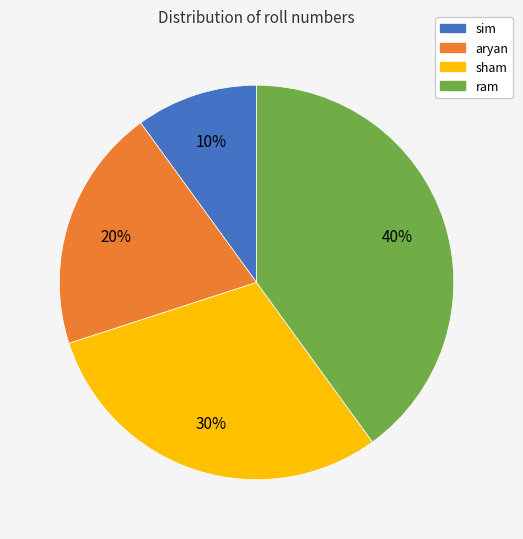

Does sim account for over 50% of the chart?

No